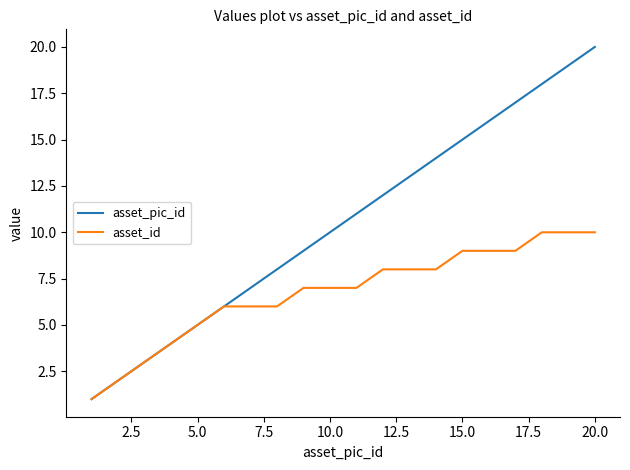

List the series in order of their peak value, lowest first.

asset_id, asset_pic_id